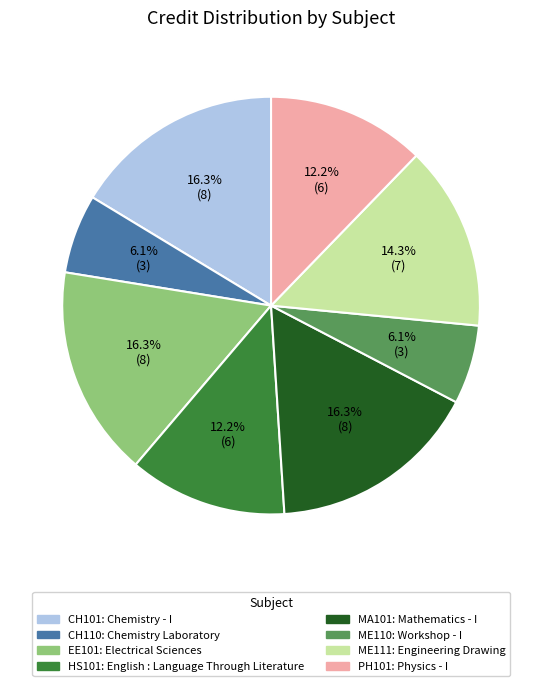

Count the number of slices in the pie.

8